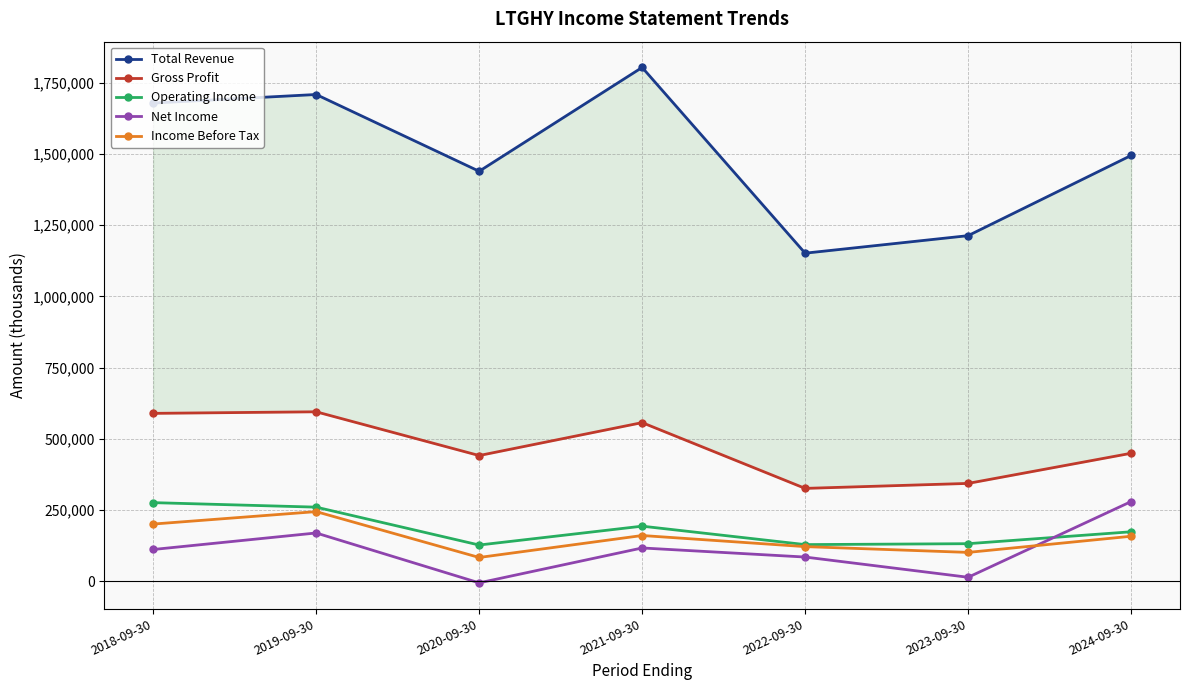

At which label does Gross Profit reach its peak?

2019-09-30